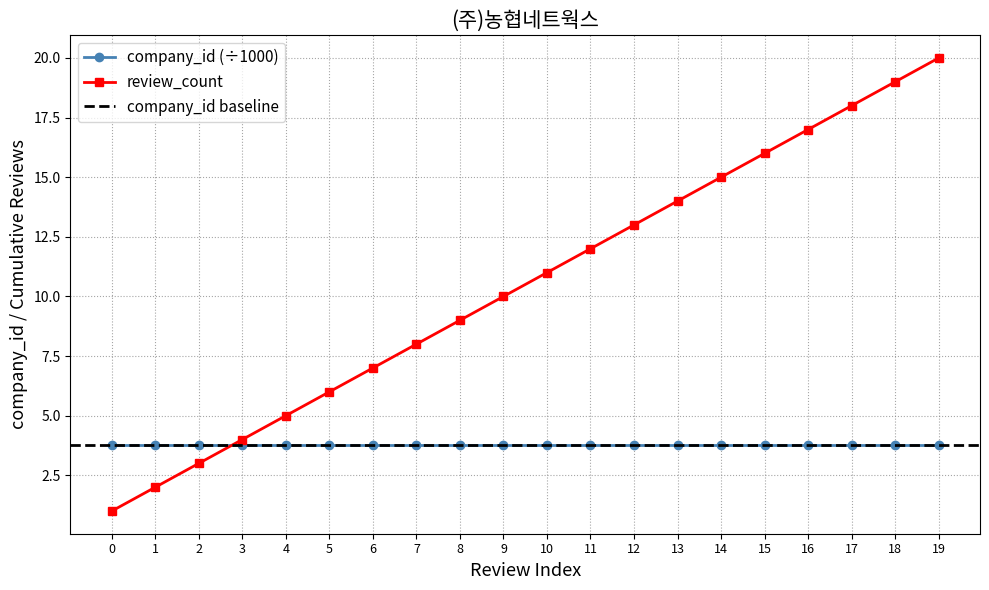

What is the value of the 17th point from the left?

17